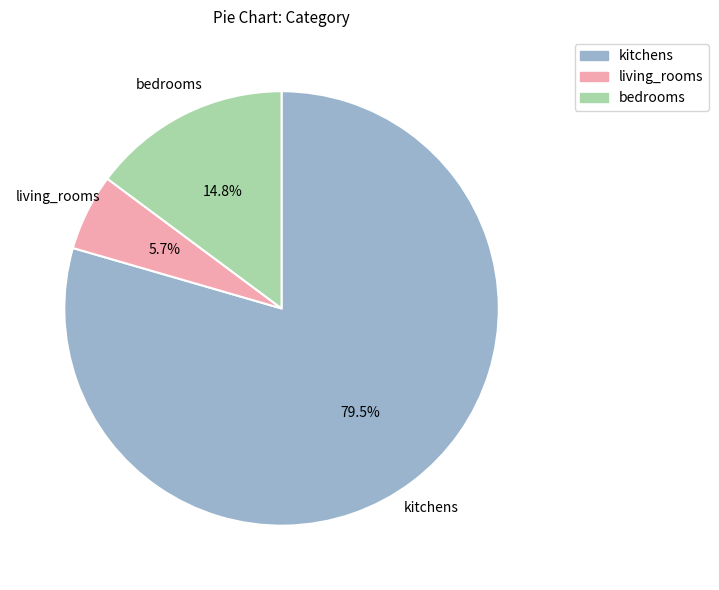

Count the number of slices in the pie.

3